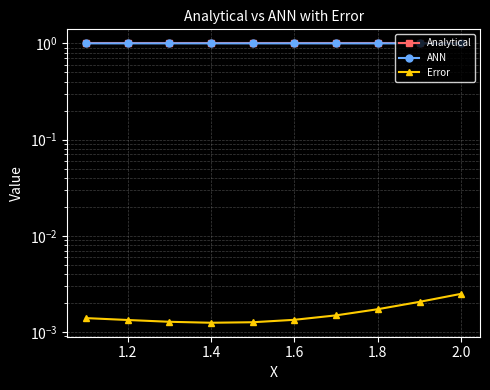

True or false: Error and Analytical cross at least once.

False